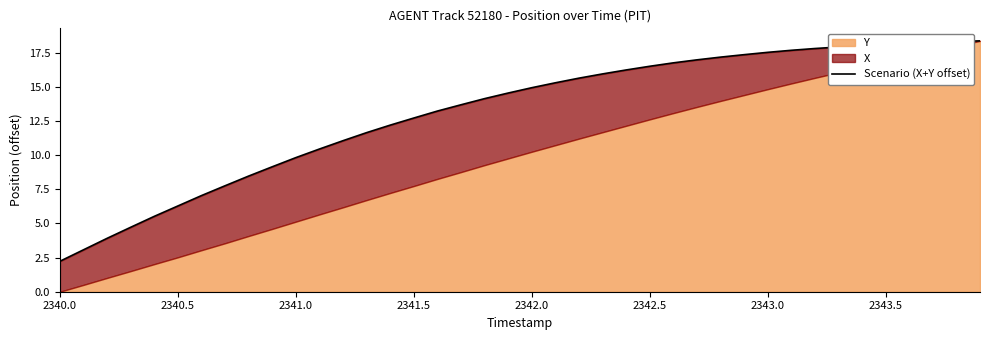

Reading right to left, what are all the values shown in this chart?

18.4	18.3	18.3	18.2	18.1	18.0	17.9	17.8	17.7	17.5	17.4	17.2	17.0	16.8	16.5	16.2	16.0	15.6	15.3	14.9	14.5	14.1	13.7	13.2	12.7	12.2	11.7	11.1	10.5	9.8	9.2	8.5	7.8	7.0	6.3	5.5	4.7	3.9	3.1	2.2